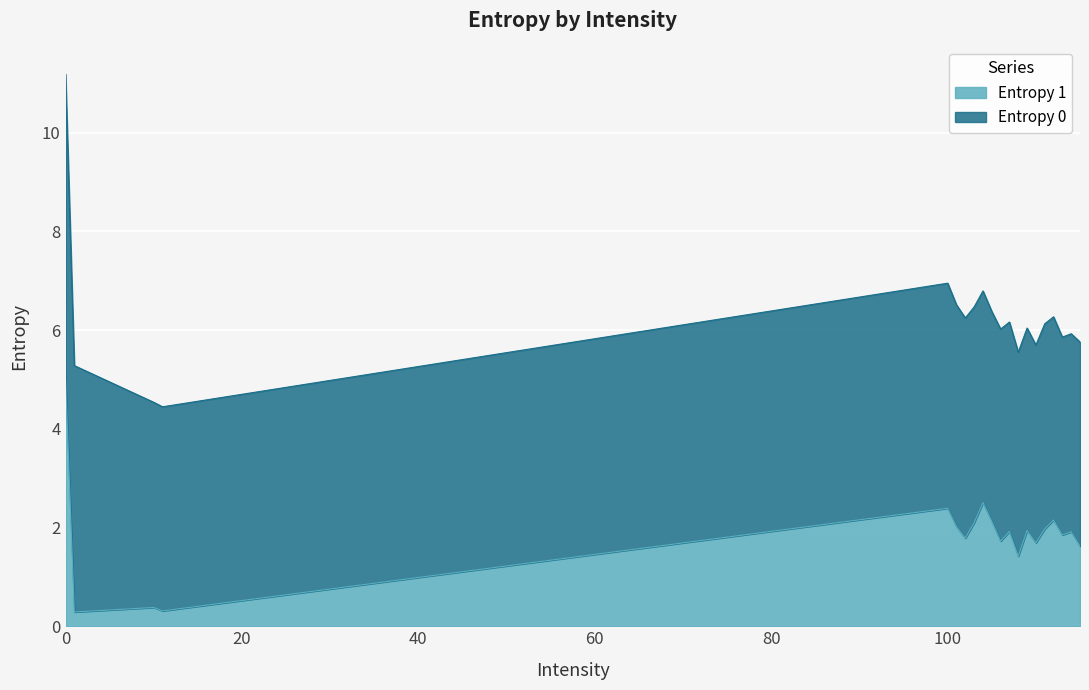

True or false: Entropy 1 and Entropy 0 cross at least once.

False